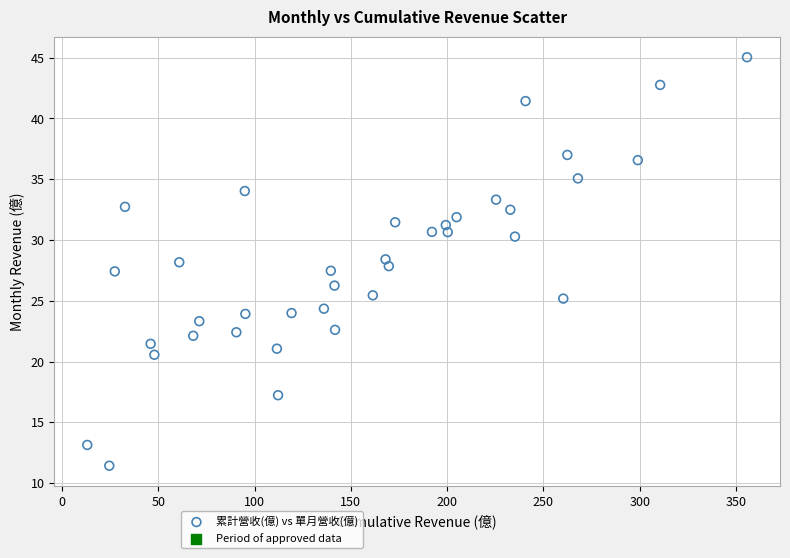

What is the range of X values (max minus min)?

342.6